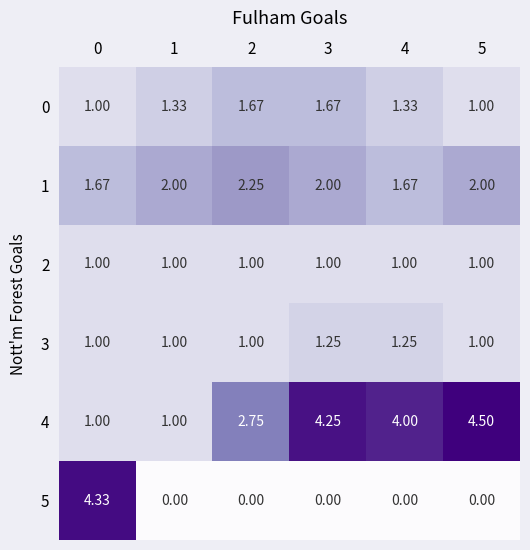

Is the value of 1 at 1 greater than the value of 4 at 2?

No